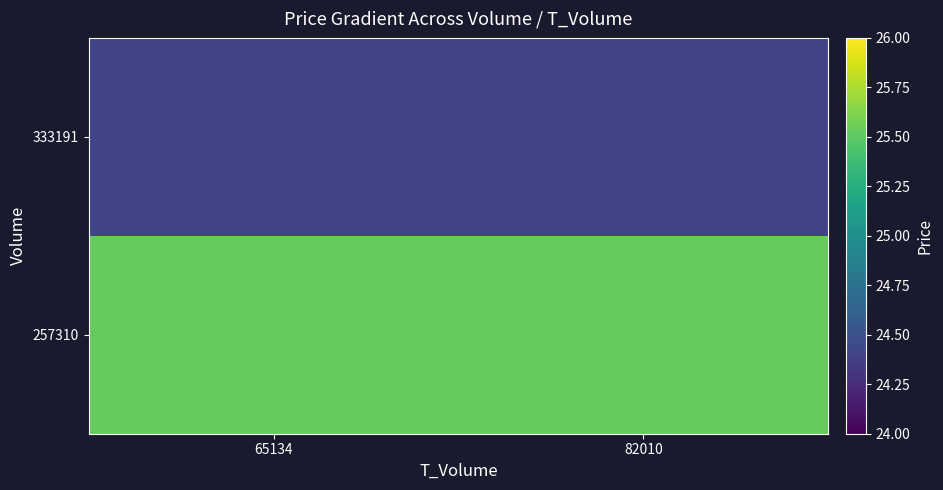

At how many categories does at least one series exceed 24?

2